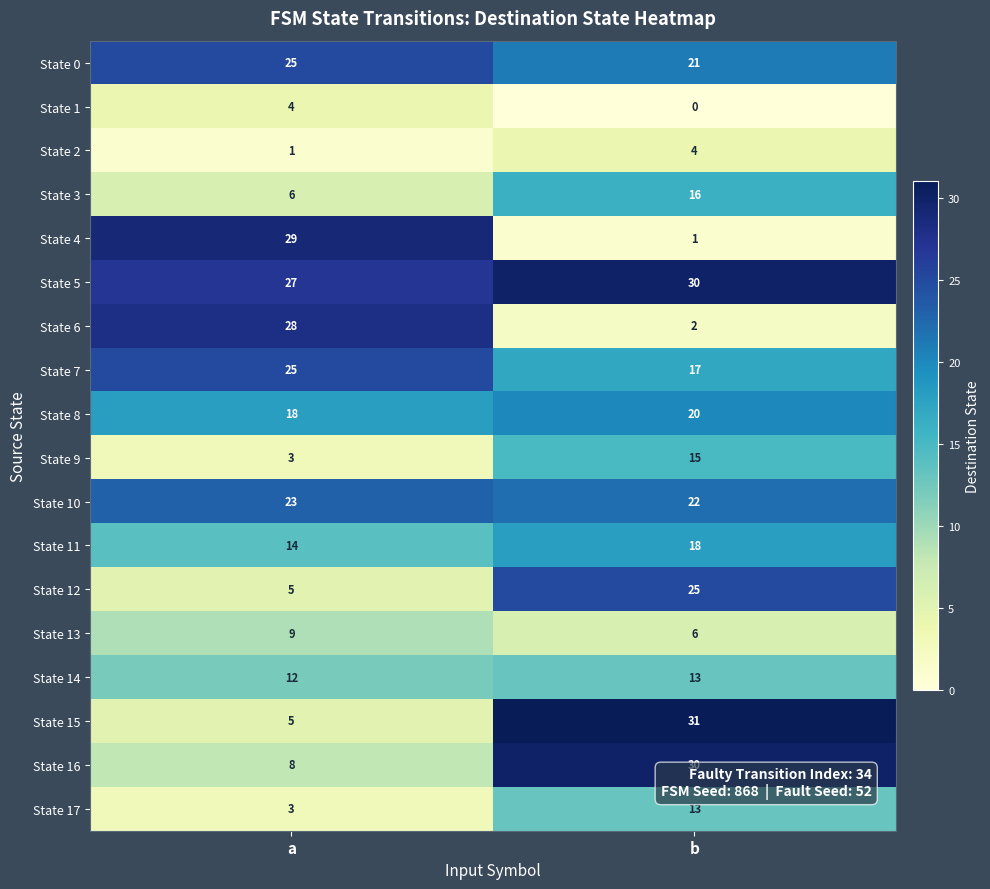

What is the sum of all State 10 values?

45